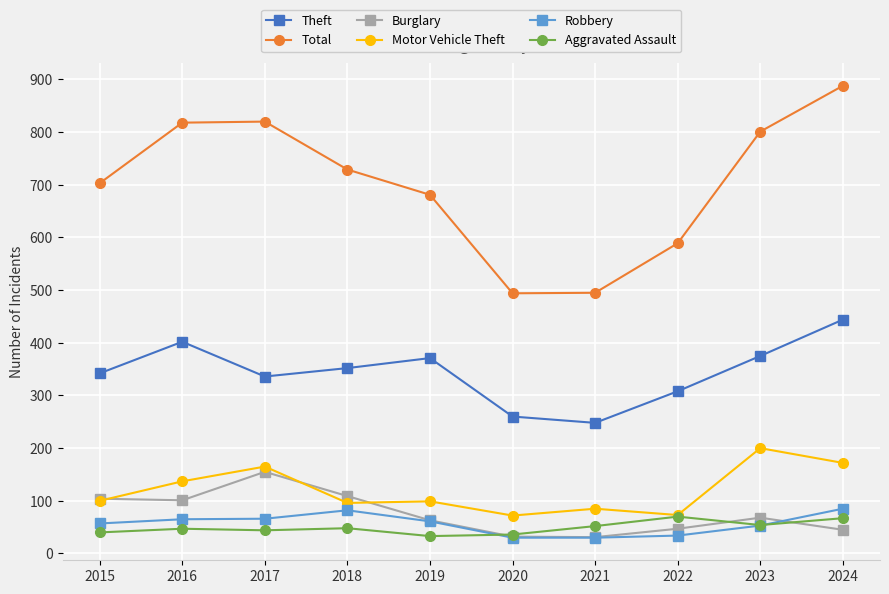

True or false: Burglary and Theft intersect in this chart.

False